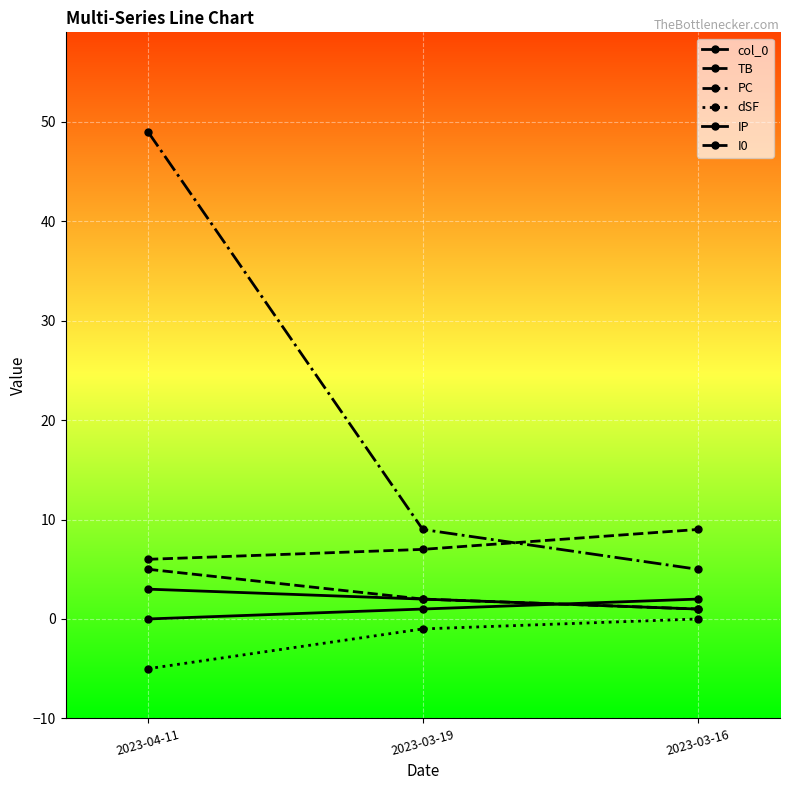

Which series has the largest total across all categories?

PC